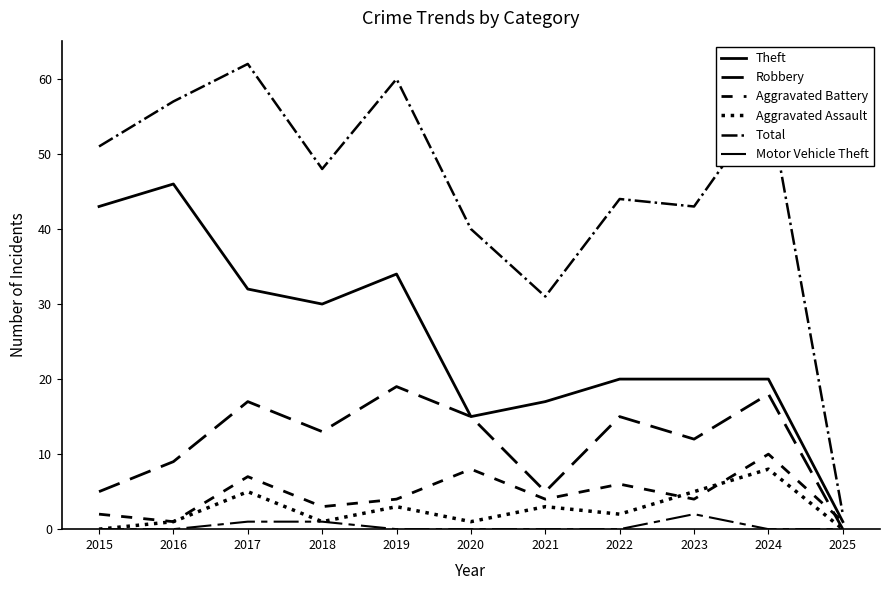

Which category has the lowest value in the Total series?

2025